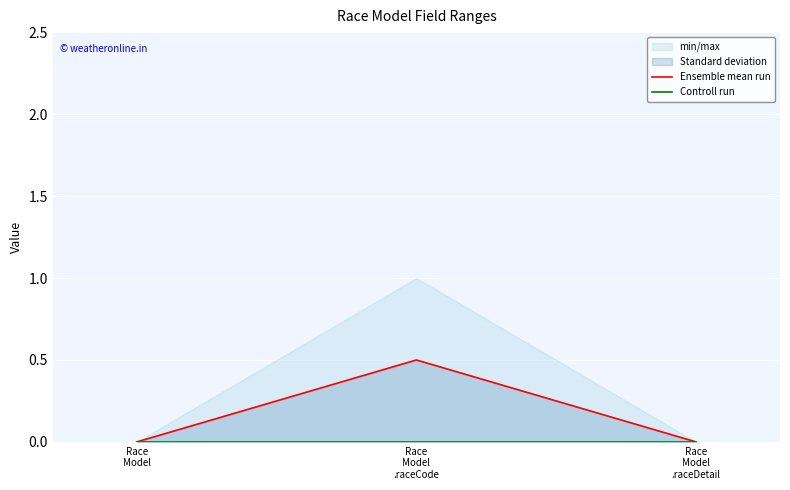

How many Ensemble mean run values are between 0 and 1?

3